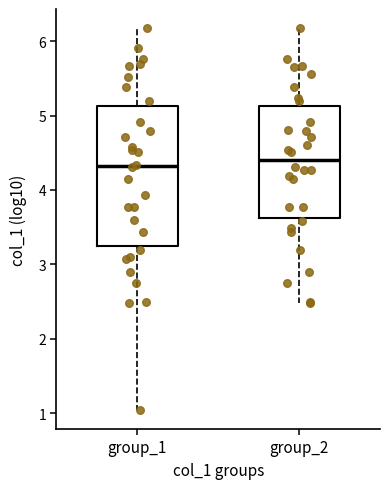

Reading left to right, read every box against the y-axis: the position of its median line, the range the box covers, and the ends of its whiskers. The values are not printed on the chart, so give them approximately, as read against the axis.

group_1: median 4.3, box 3.3 to 5.1, whiskers 1.0 to 6.2
group_2: median 4.4, box 3.6 to 5.1, whiskers 2.5 to 6.2